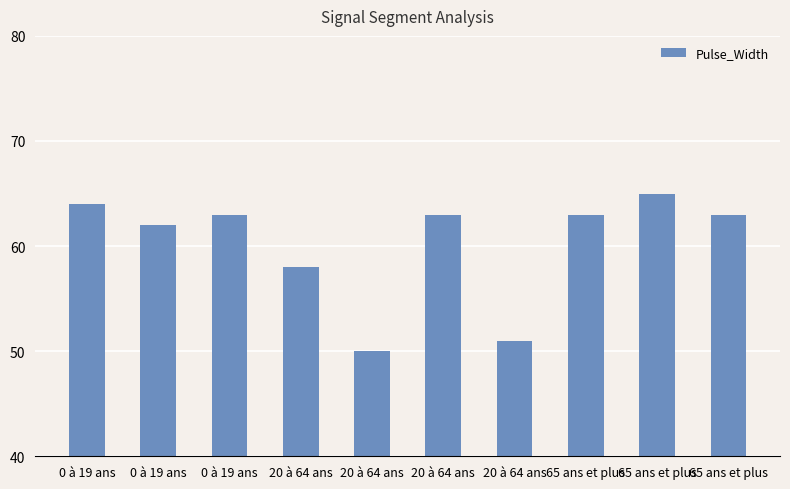

True or false: the data shows 51 at 20 à 64 ans.

True